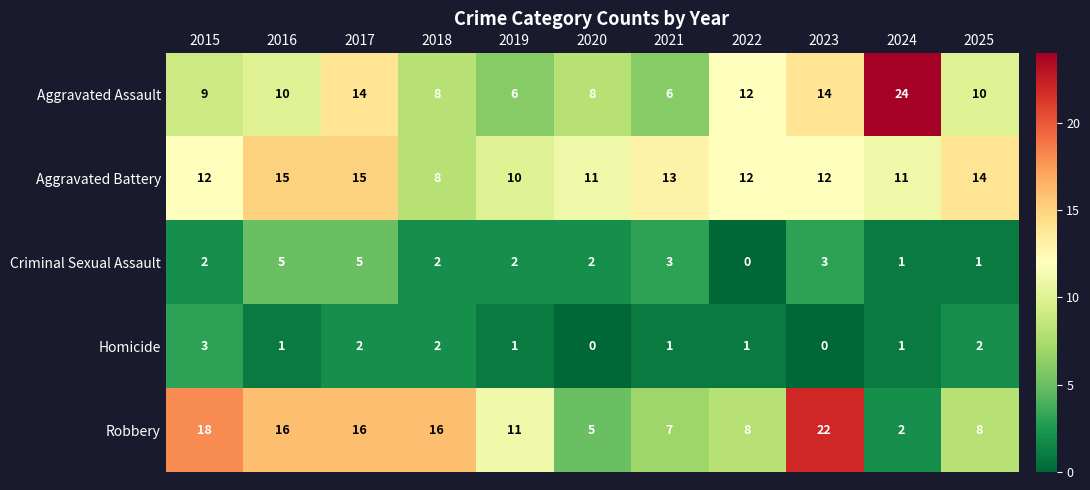

How many Aggravated Battery values are between 11 and 14?

7